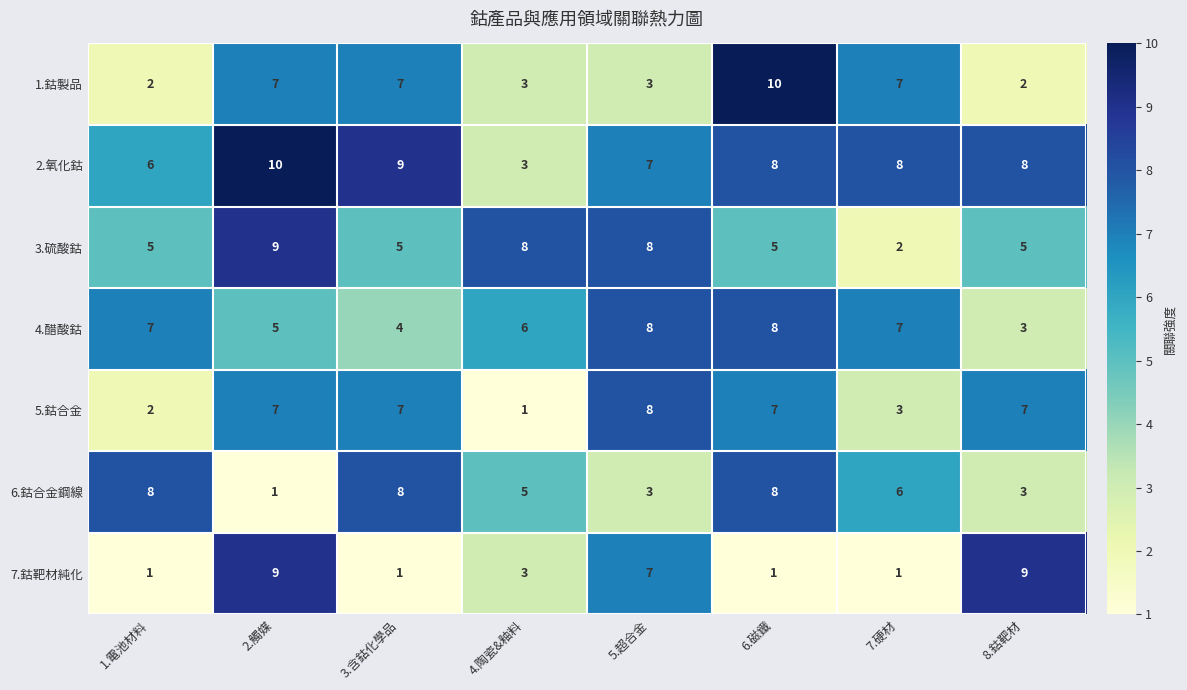

What is the average value of the 7.鈷靶材純化 series?

4